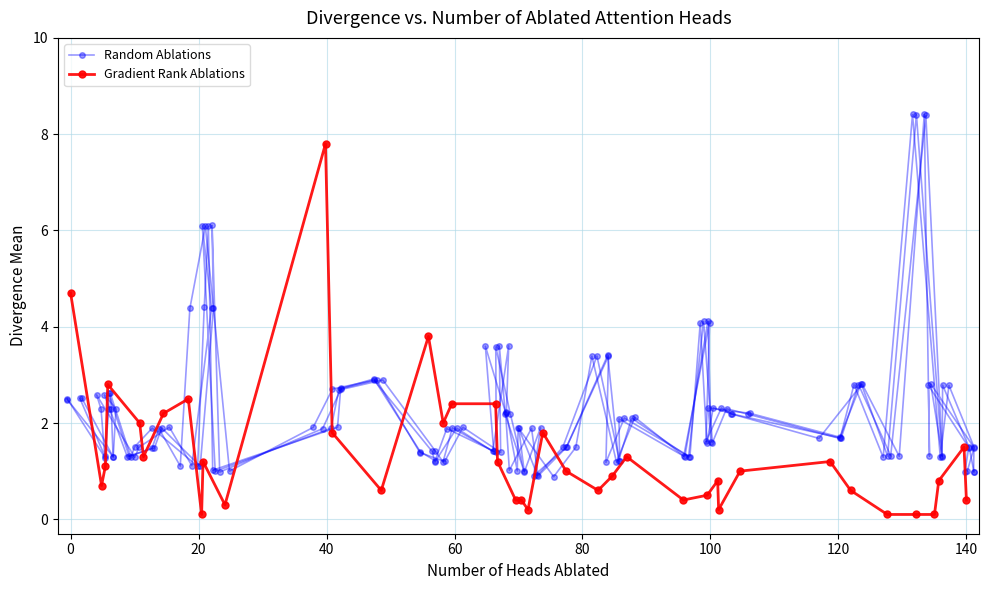

What is the minimum value for Random Ablations?

0.9